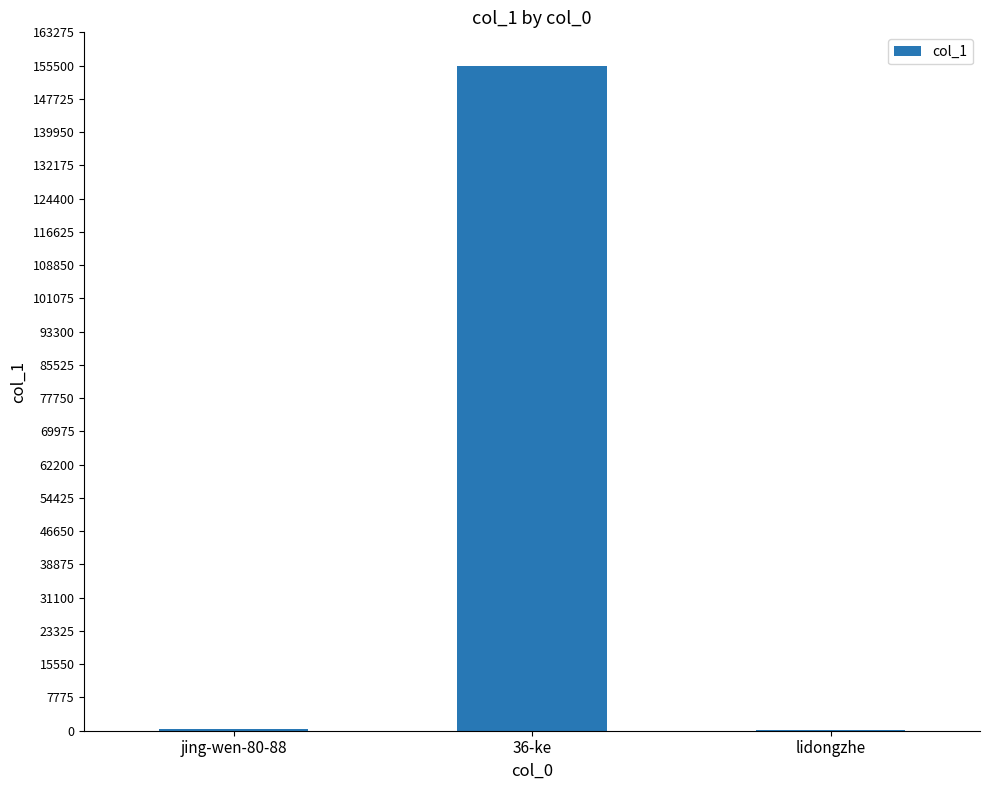

Where is the data nearest to the value 77833?

jing-wen-80-88